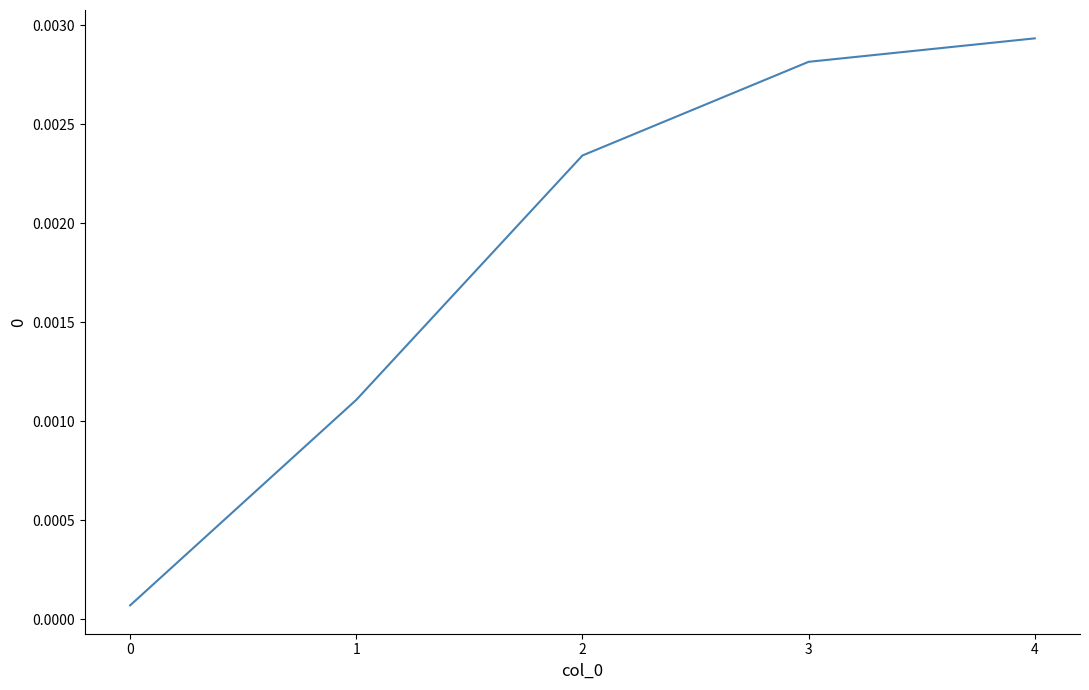

Does the chart display data point markers on the line(s)?

No